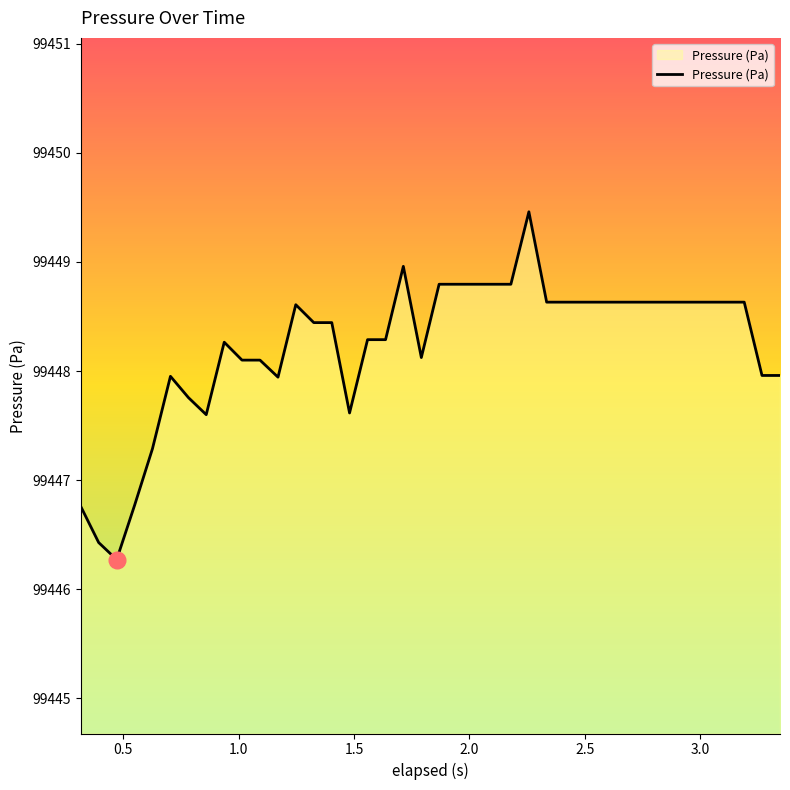

What is the difference between the maximum and minimum values?

3.2